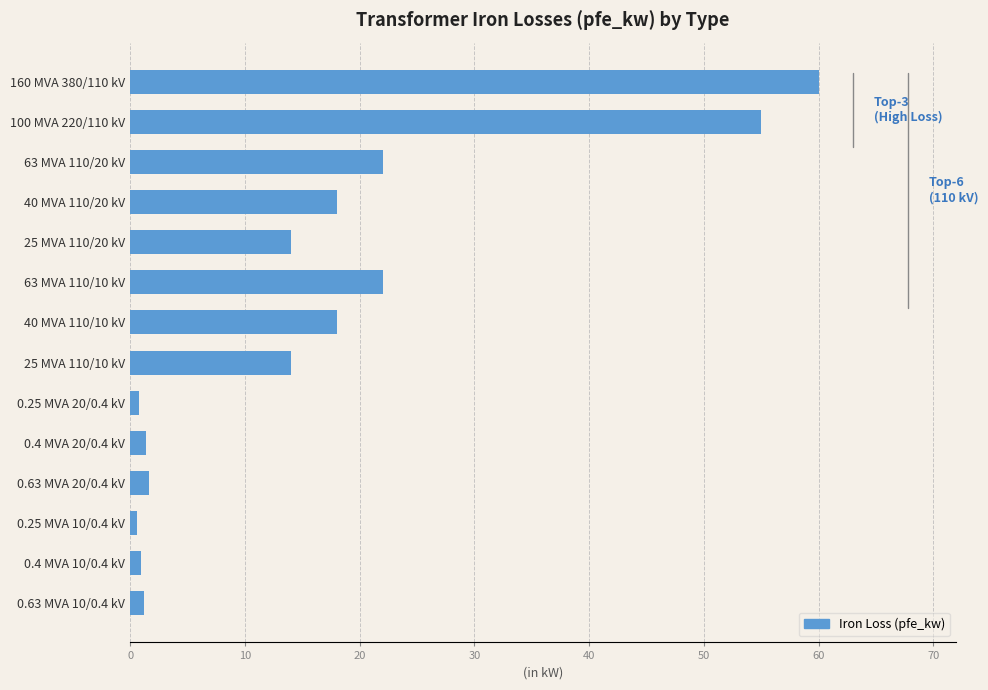

The chart shows a value of 6.7 at 25 MVA 110/10 kV. True or false?

False